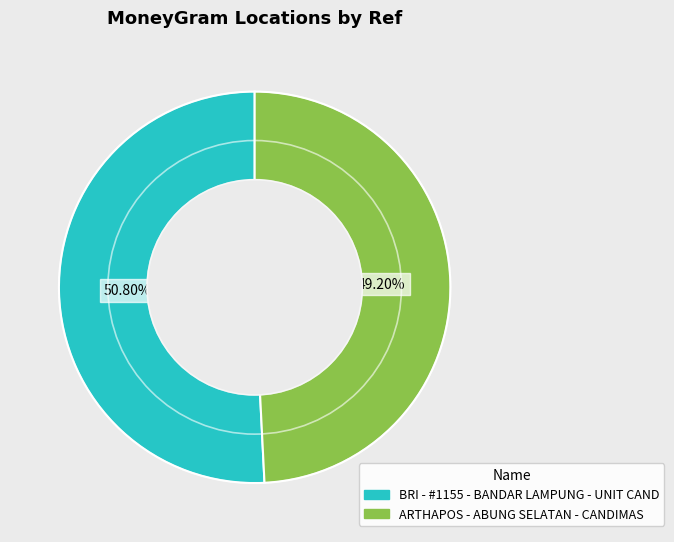

Which has a higher value, BRI - #1155 - BANDAR LAMPUNG - UNIT CAND or ARTHAPOS - ABUNG SELATAN - CANDIMAS?

BRI - #1155 - BANDAR LAMPUNG - UNIT CAND